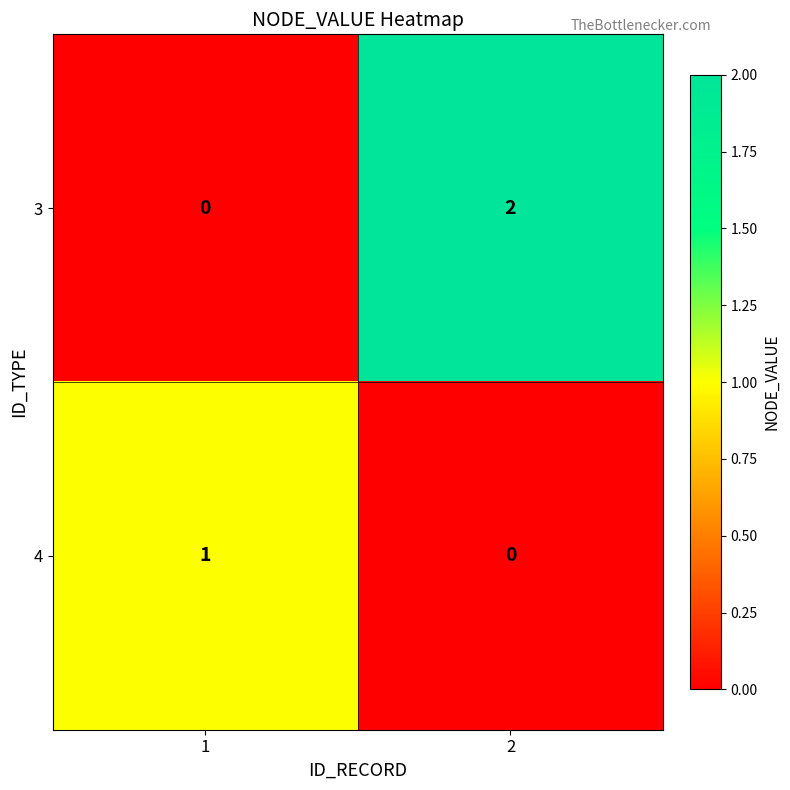

Which series has the largest total across all categories?

3